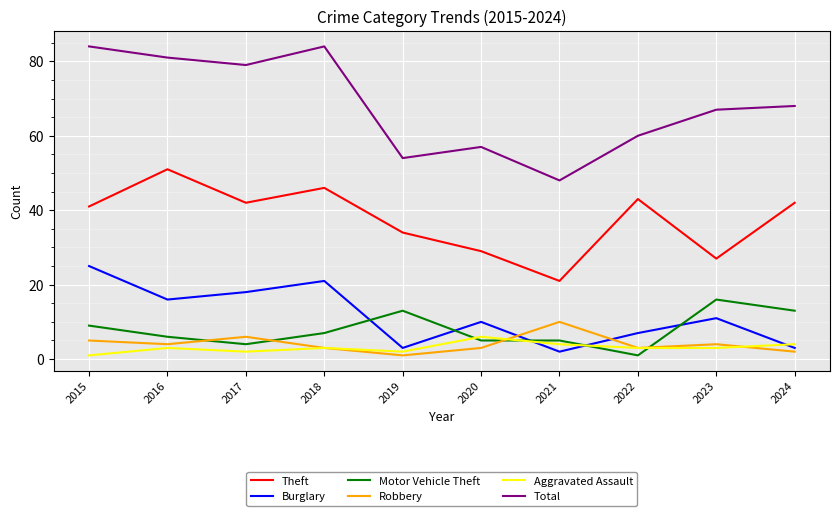

How many interior local valleys does the Burglary series have?

3